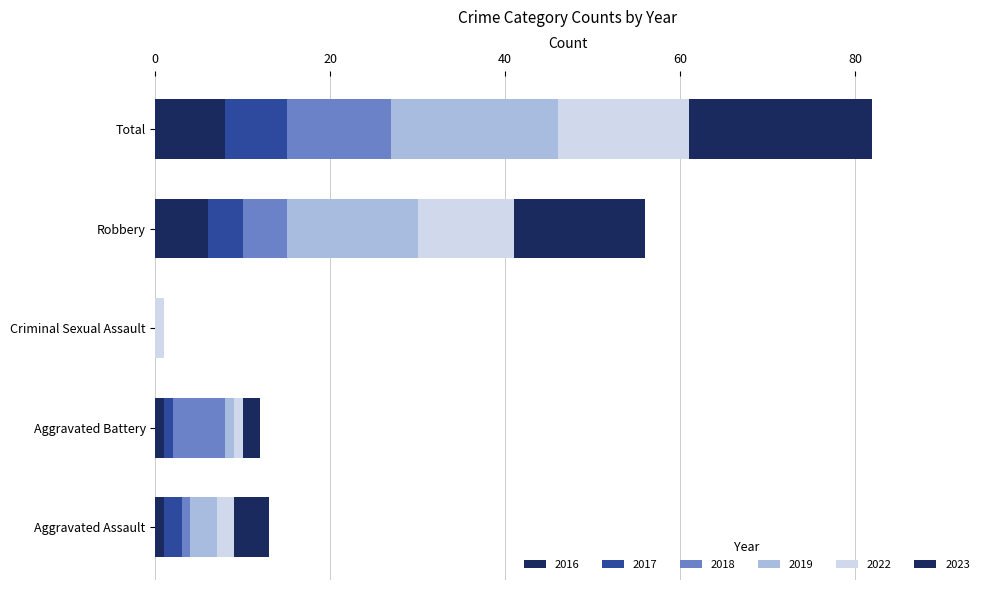

Count the number of data series in this chart.

6